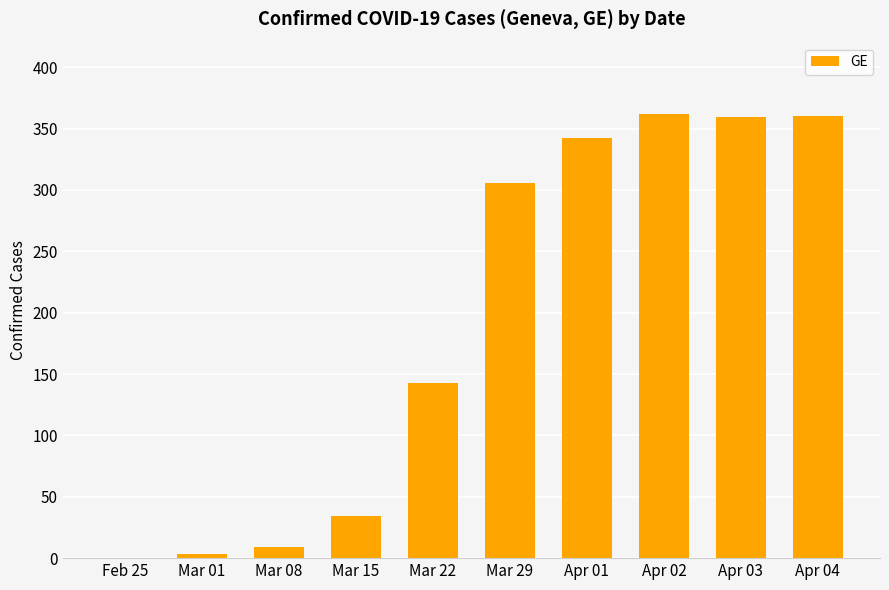

Where is the data nearest to the value 181?

Mar 22